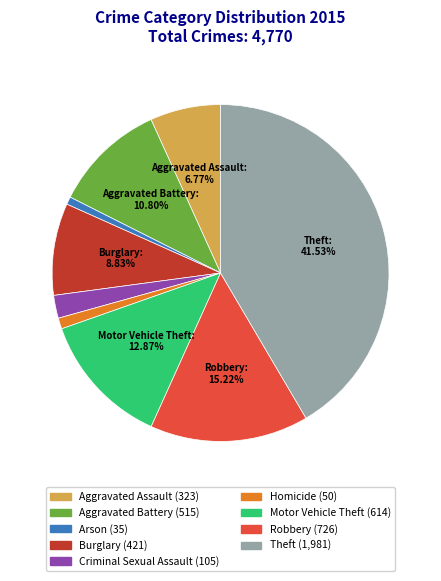

Does any single category account for the majority?

No